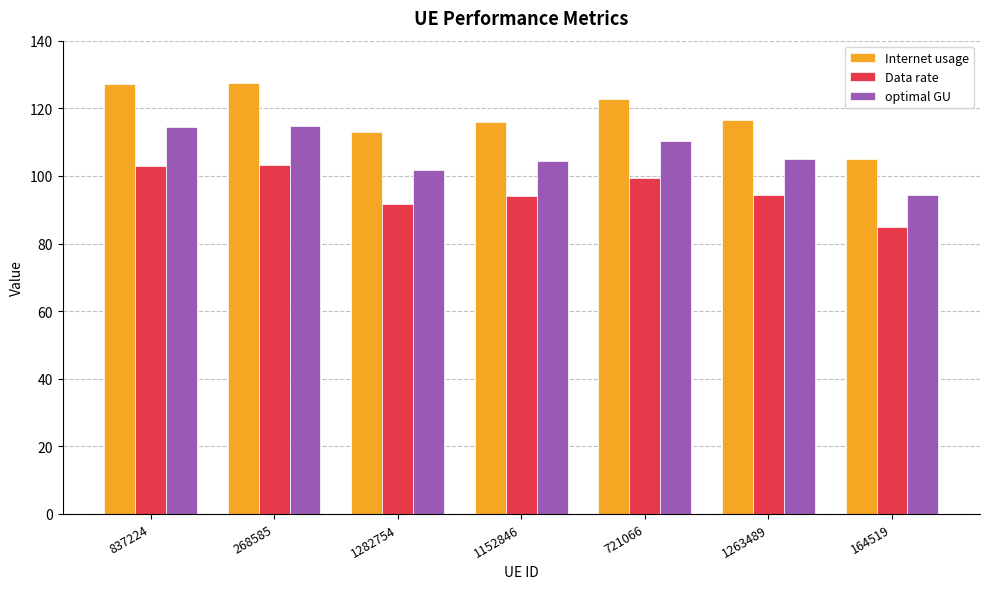

What is the difference between the second highest and minimum values in the Internet usage series?

22.3